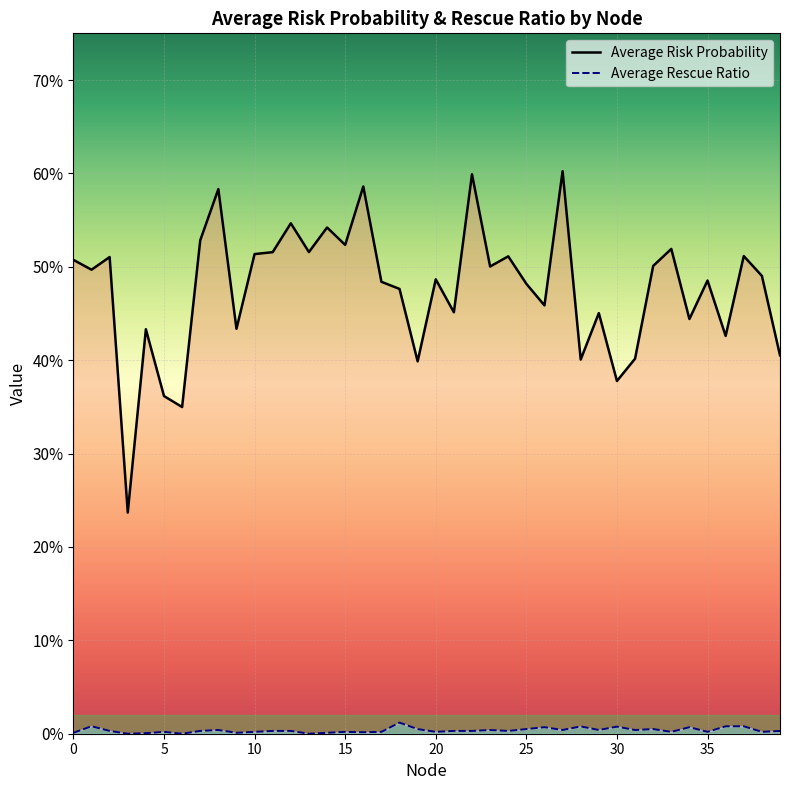

At which category does Average Rescue Ratio reach its first local peak?

1